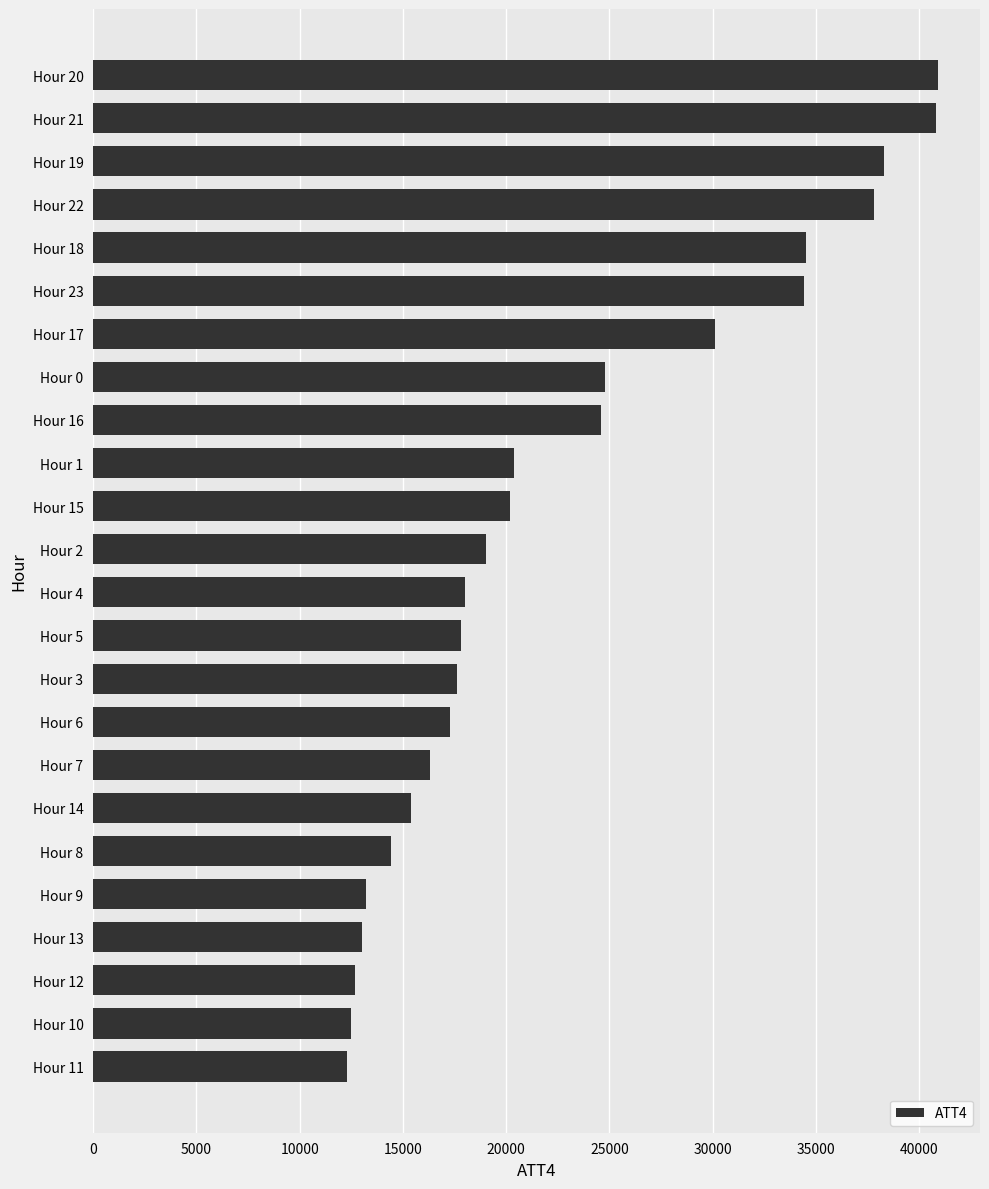

What is the difference between the maximum and second lowest values?

28400